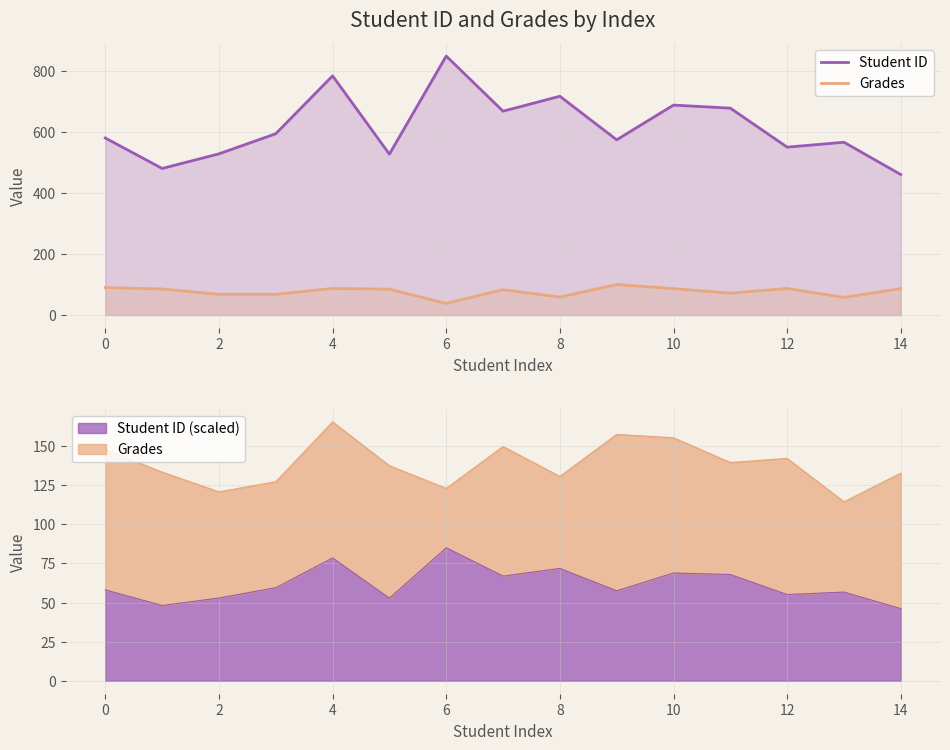

What is the approximate value of Student ID at 10?

689.0